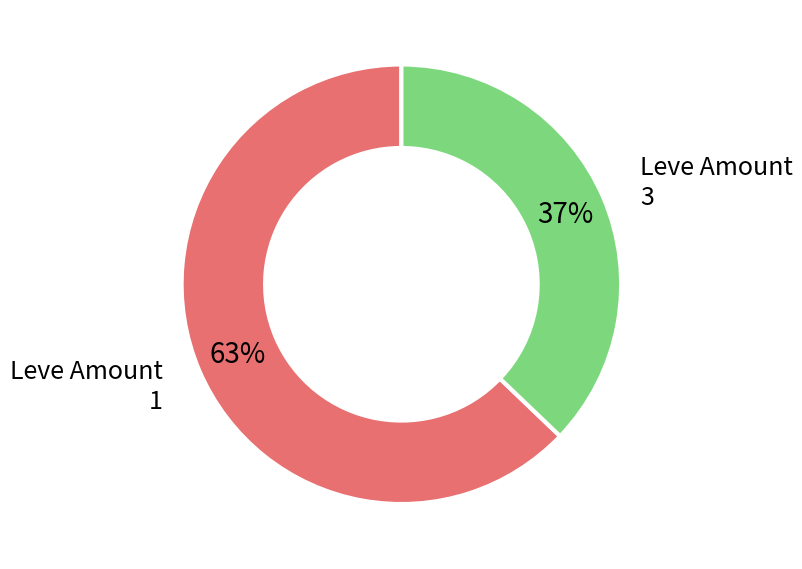

To the nearest percent, what is the difference between the largest and smallest slice percentages?

26%